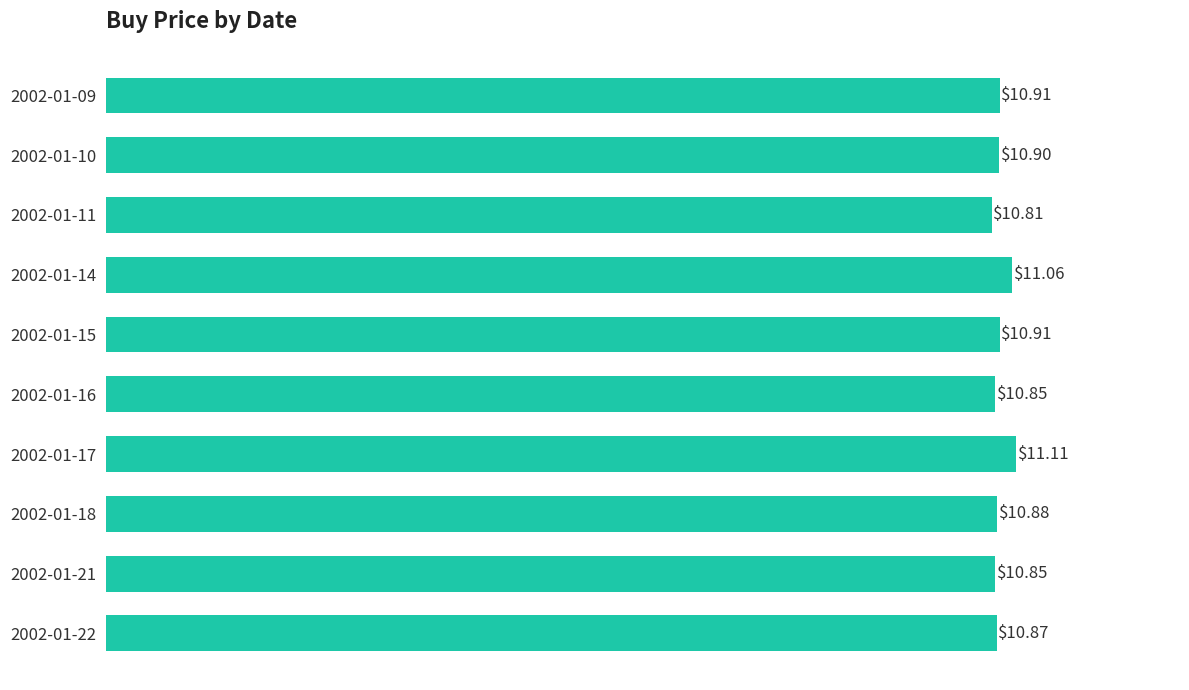

How many distinct data groups are displayed?

1